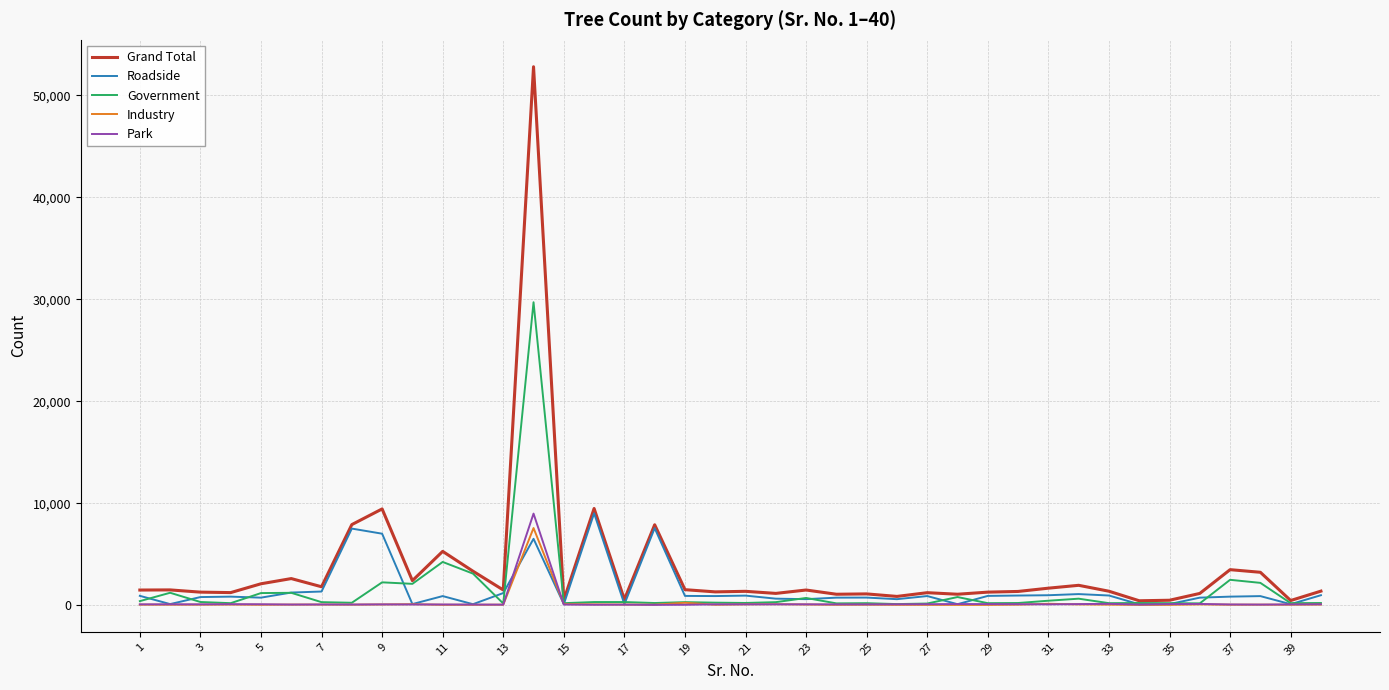

How many series are shown in this chart?

5